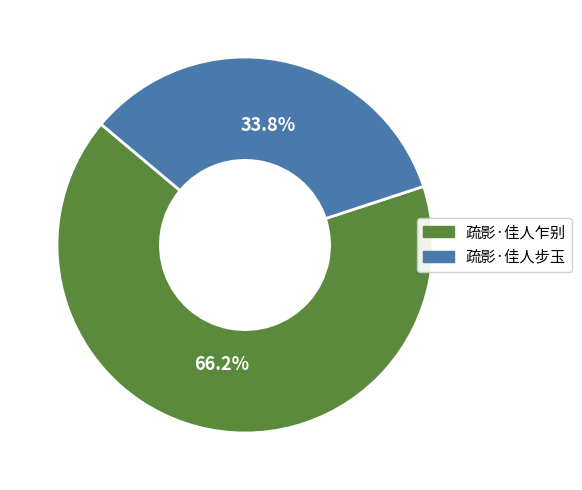

To the nearest percent, what percentage of the pie is 疏影·佳人步玉?

34%